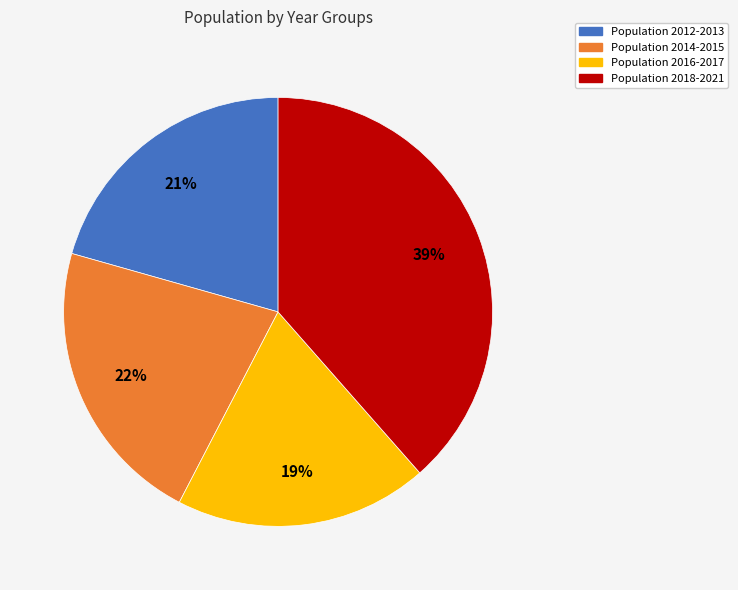

Is there a majority slice in this chart?

No